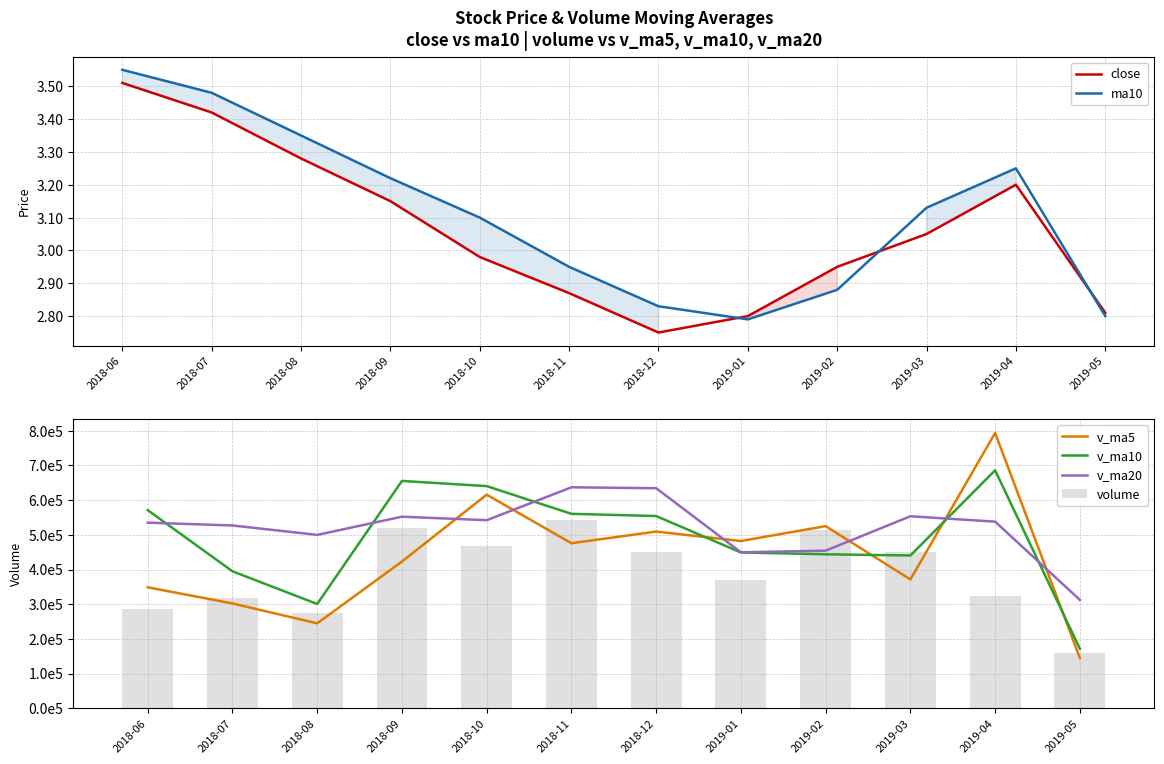

What is the label of the 12th bar from the left?

2019-05